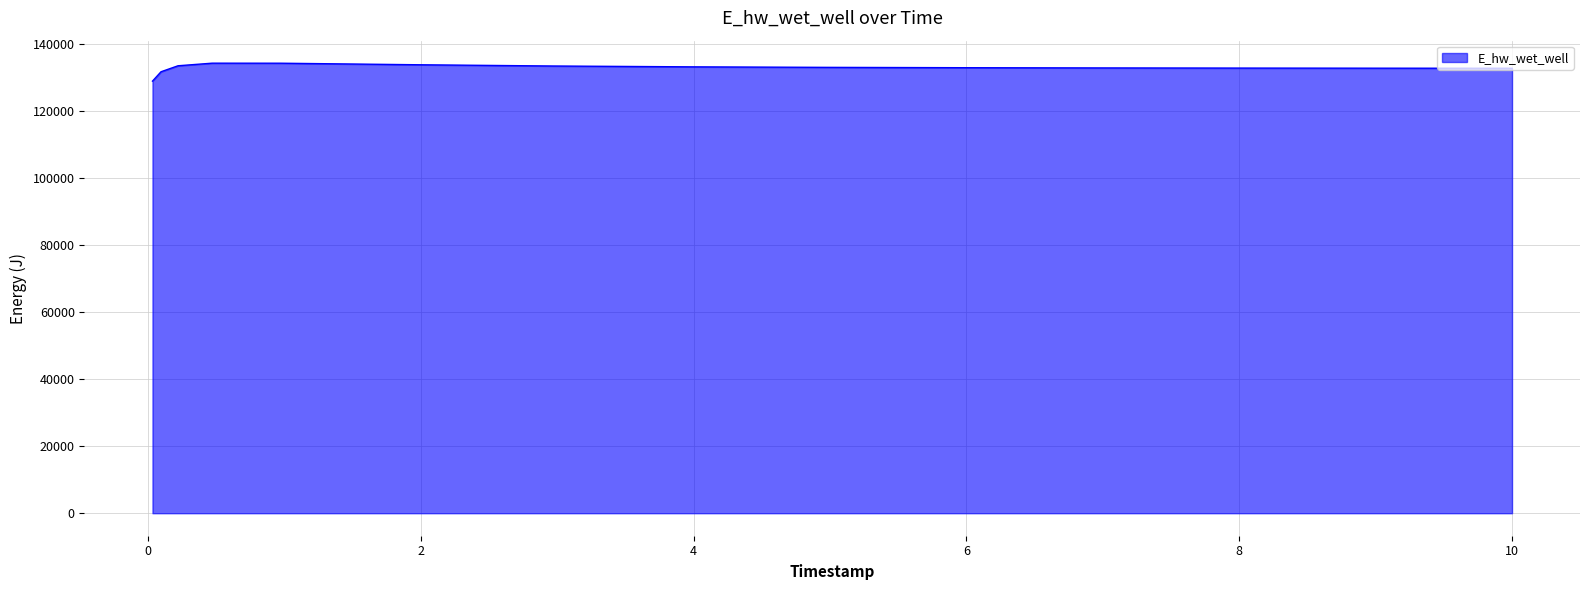

What is the difference between the maximum and minimum values?

5358.6